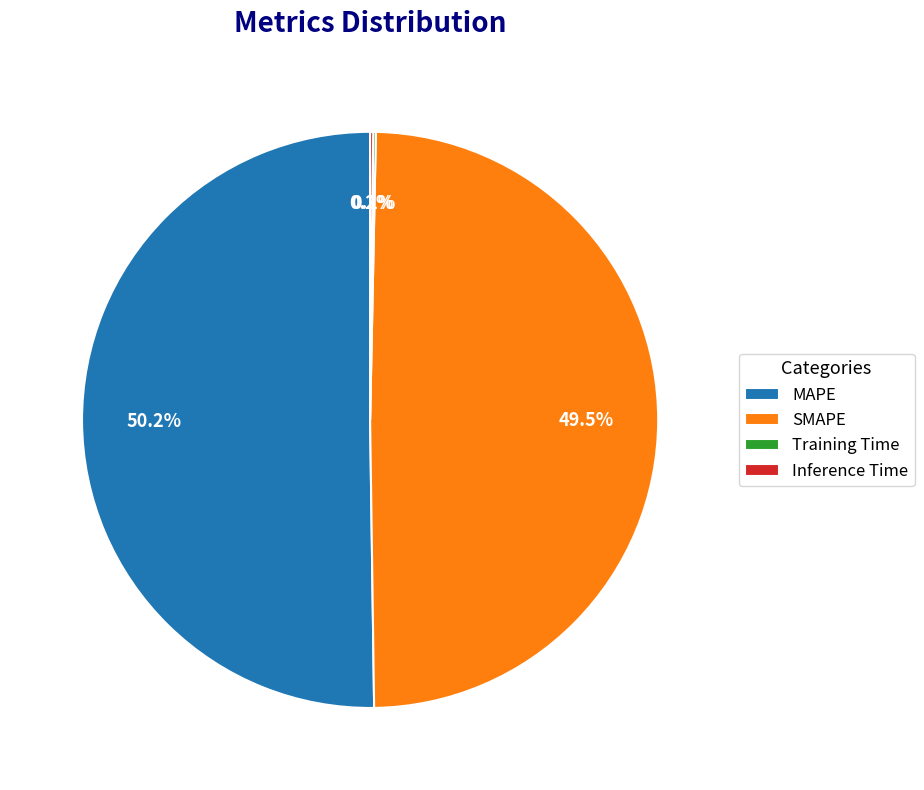

Combined, what portion of the pie is SMAPE and MAPE?

99.7%